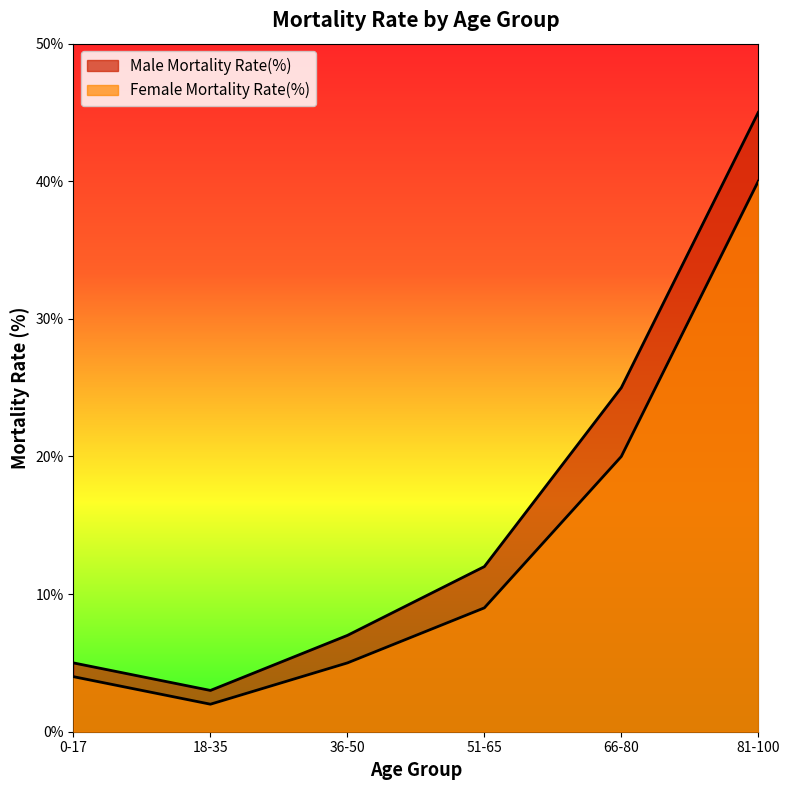

What is the difference between the maximum and second lowest values in the Female Mortality Rate(%) series?

36